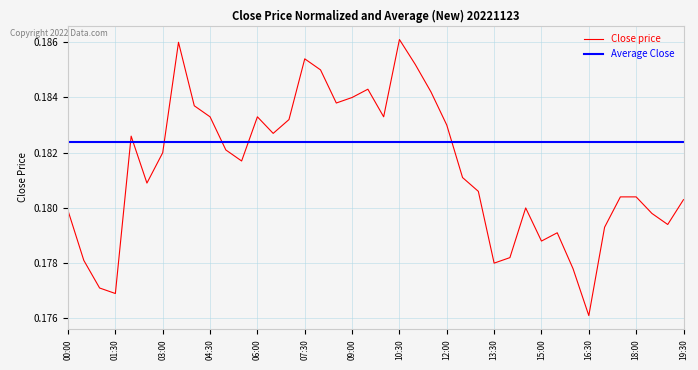

At how many categories does at least one series exceed 0?

40